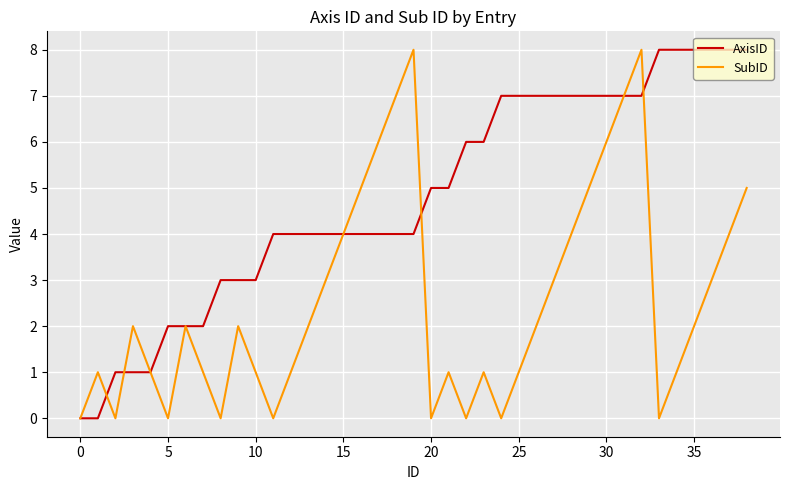

Rank the series by their average value, from highest to lowest.

AxisID, SubID